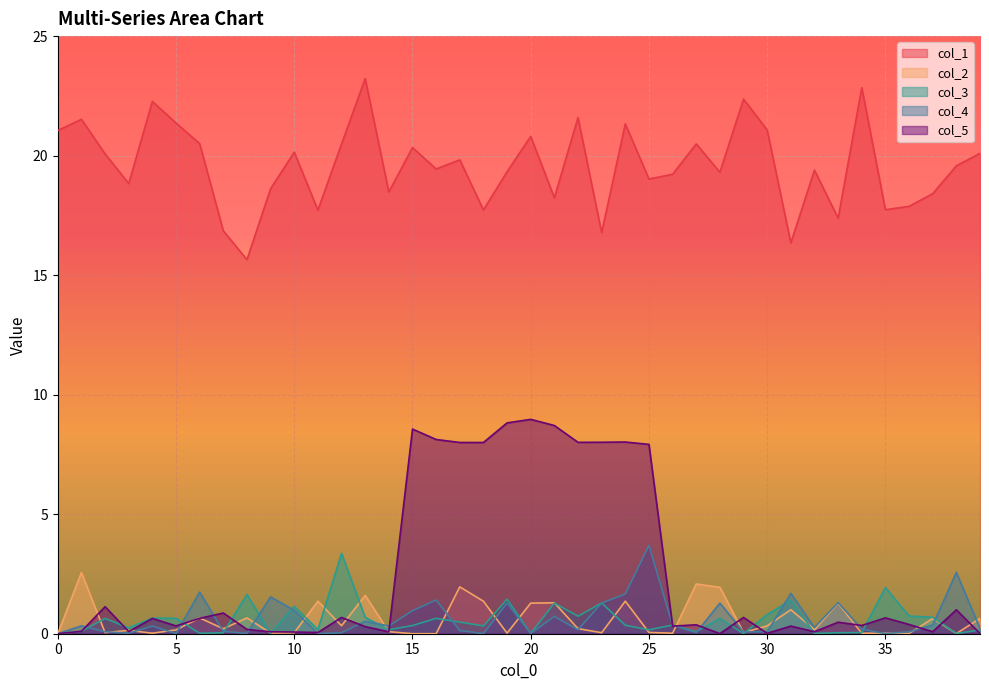

At which category does col_2 reach its first local peak?

1